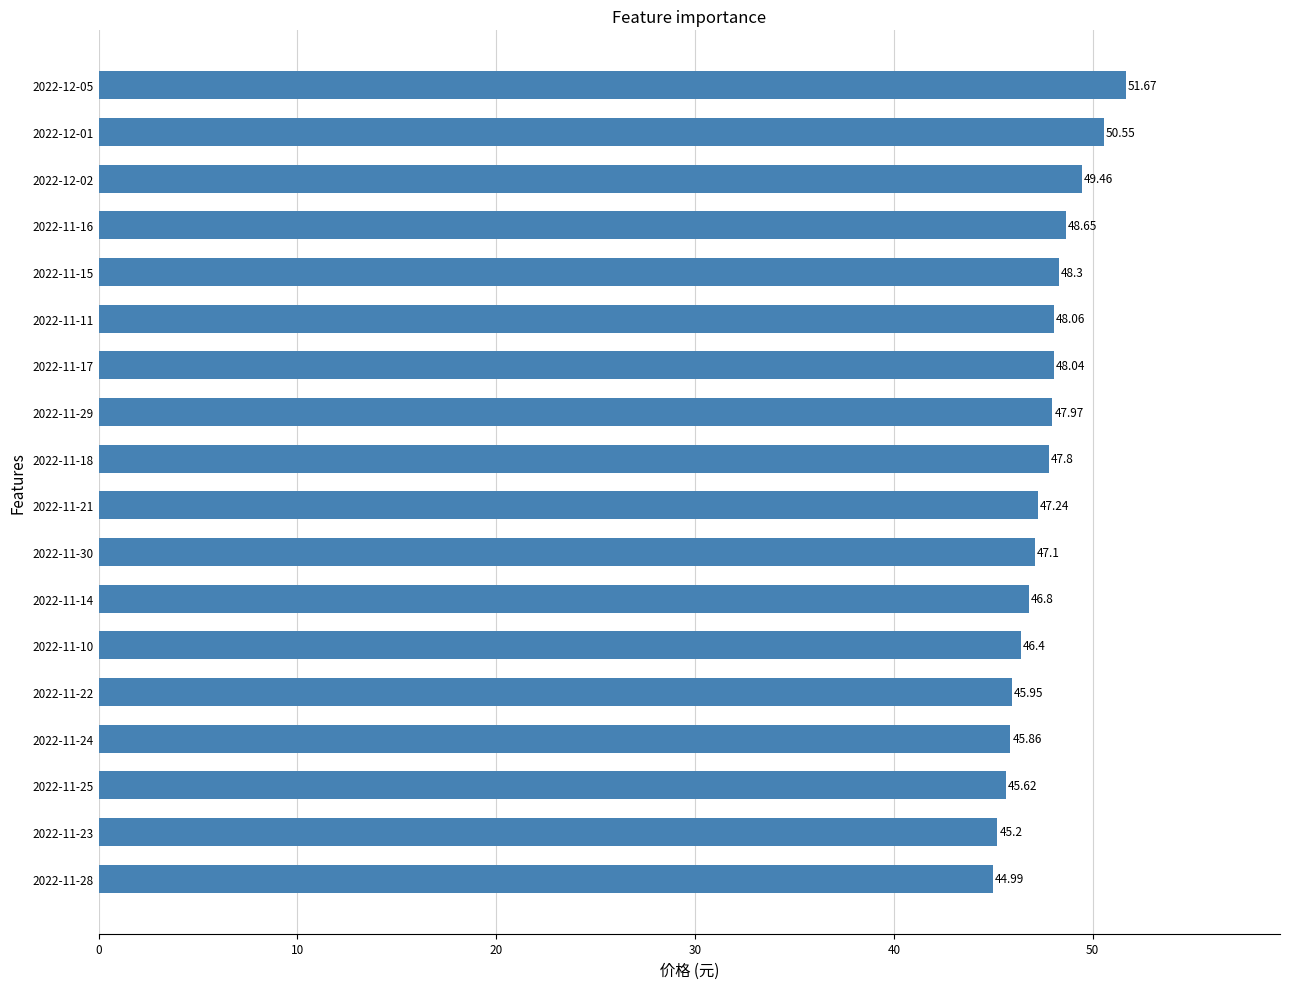

Approximately how many times larger is the value at 2022-11-15 compared to 2022-12-02?

1.0